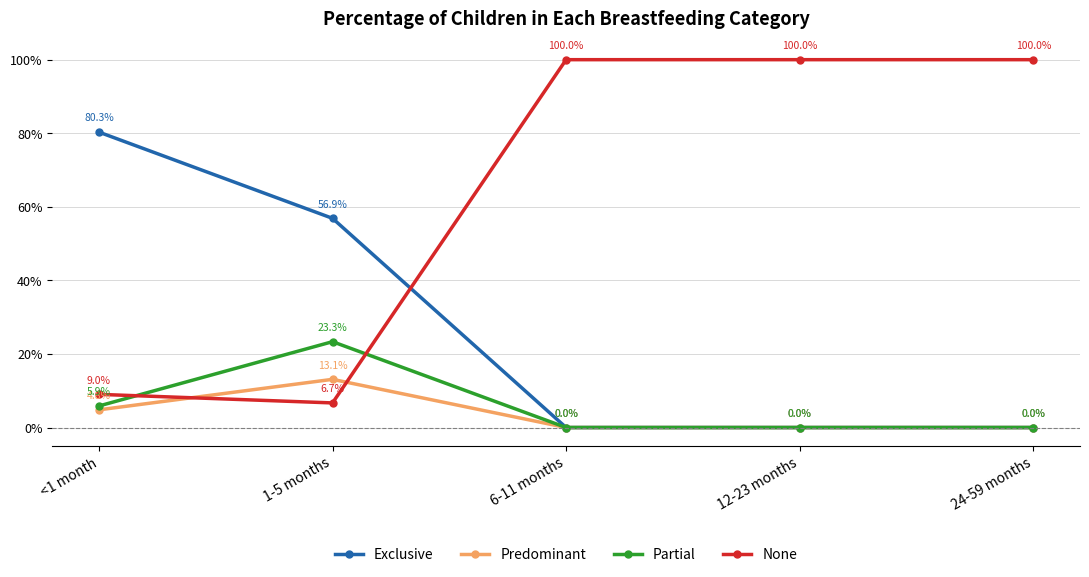

True or false: Exclusive and Predominant cross at least once.

False